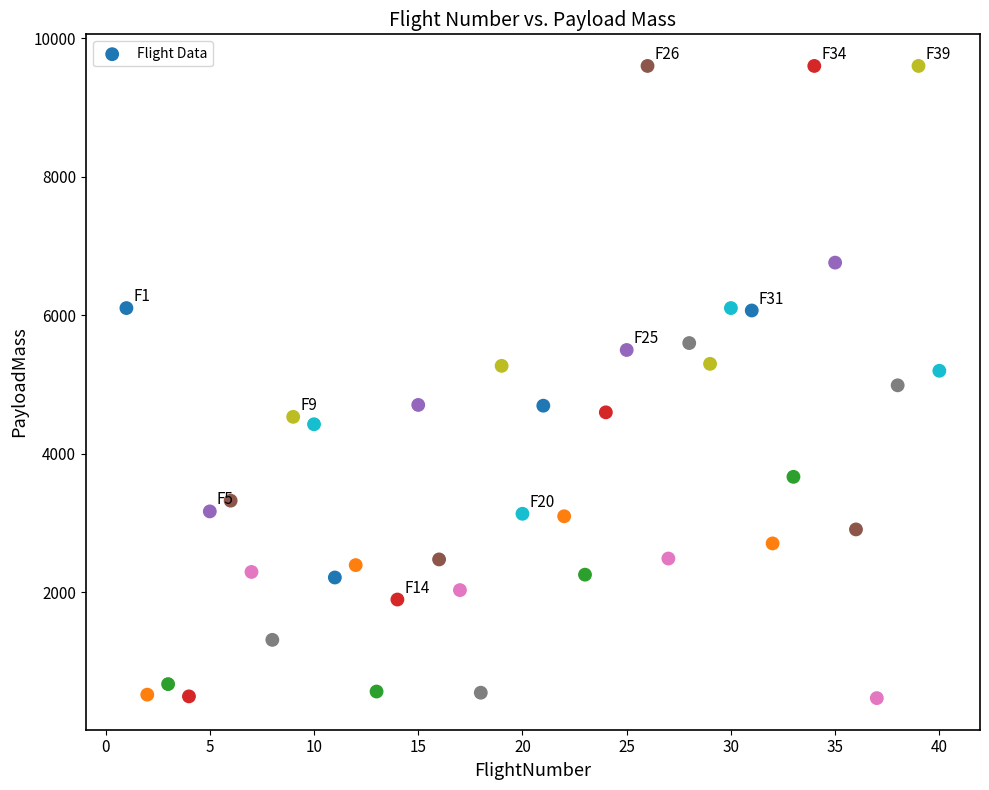

What is the range of X values (max minus min)?

39.0